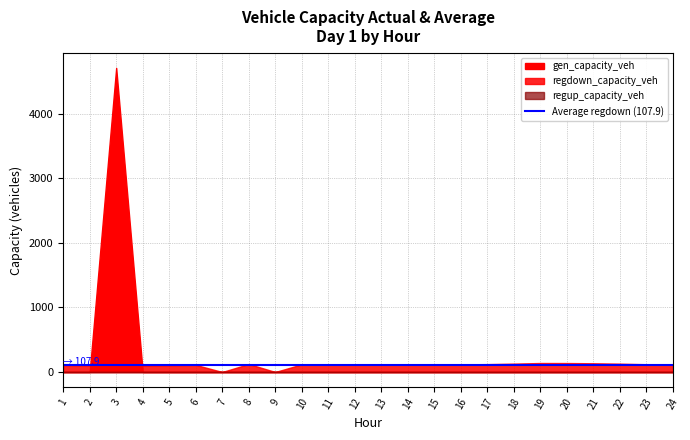

What is the highest value of the gen_capacity_veh series?

4709.6